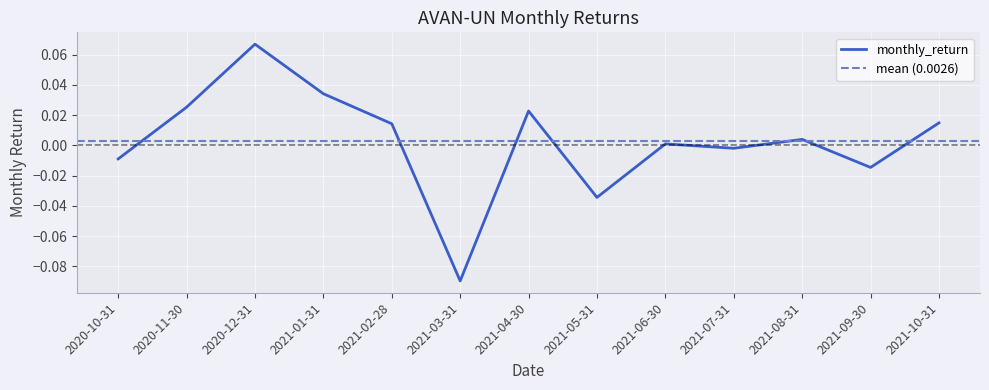

Which has a higher value, 2021-04-30 or 2021-07-31?

2021-04-30